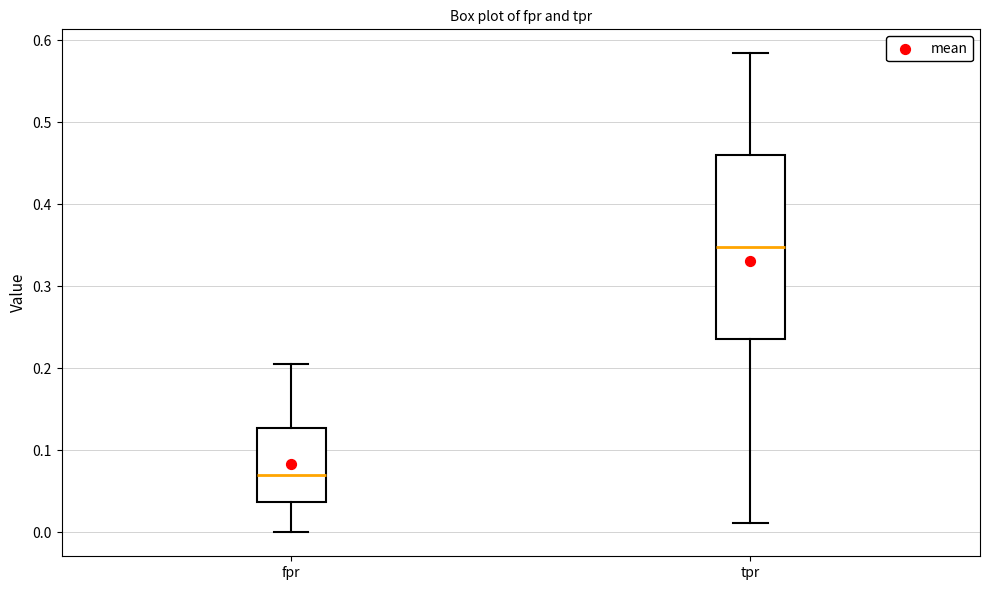

Reading left to right, read every box against the y-axis: the position of its median line, the range the box covers, and the ends of its whiskers. The values are not printed on the chart, so give them approximately, as read against the axis.

fpr: median 0.07, box 0.04 to 0.13, whiskers 0.00 to 0.21
tpr: median 0.35, box 0.24 to 0.46, whiskers 0.01 to 0.58